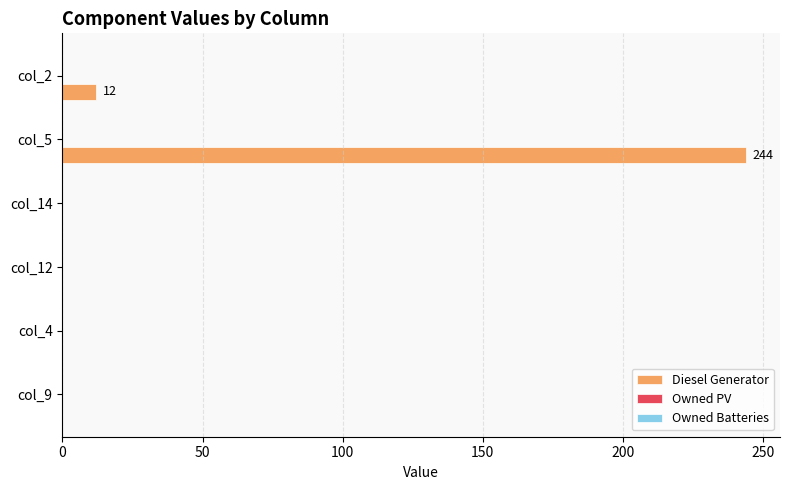

Which label corresponds to the largest value in the chart?

col_5